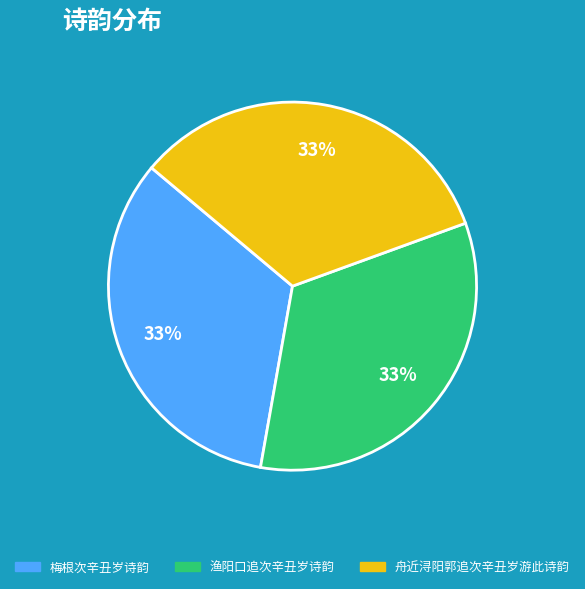

To the nearest percent, what portion does 渔阳口追次辛丑岁诗韵 represent?

33%